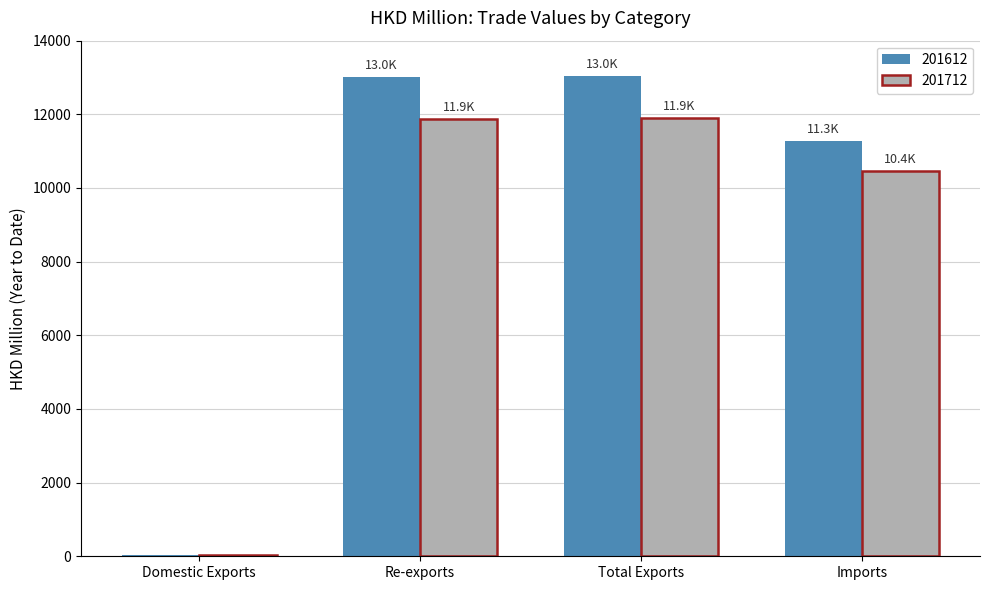

What is the highest value of the 201712 series?

11887.2